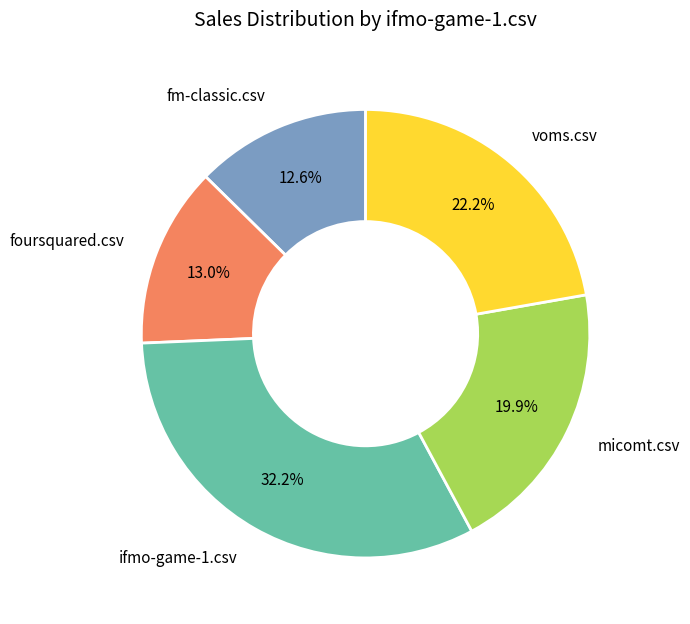

How many segments does this pie chart have?

5